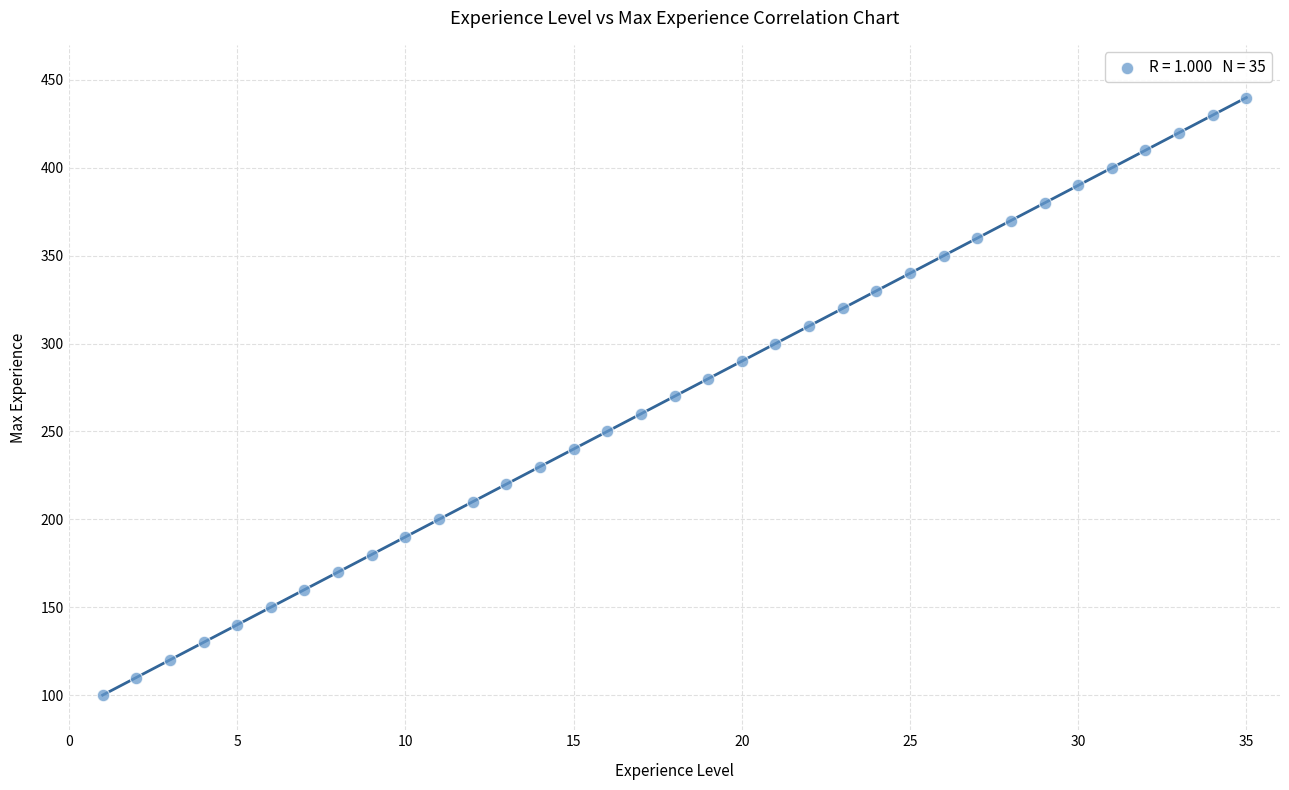

What is the range of Y values (max minus min)?

340